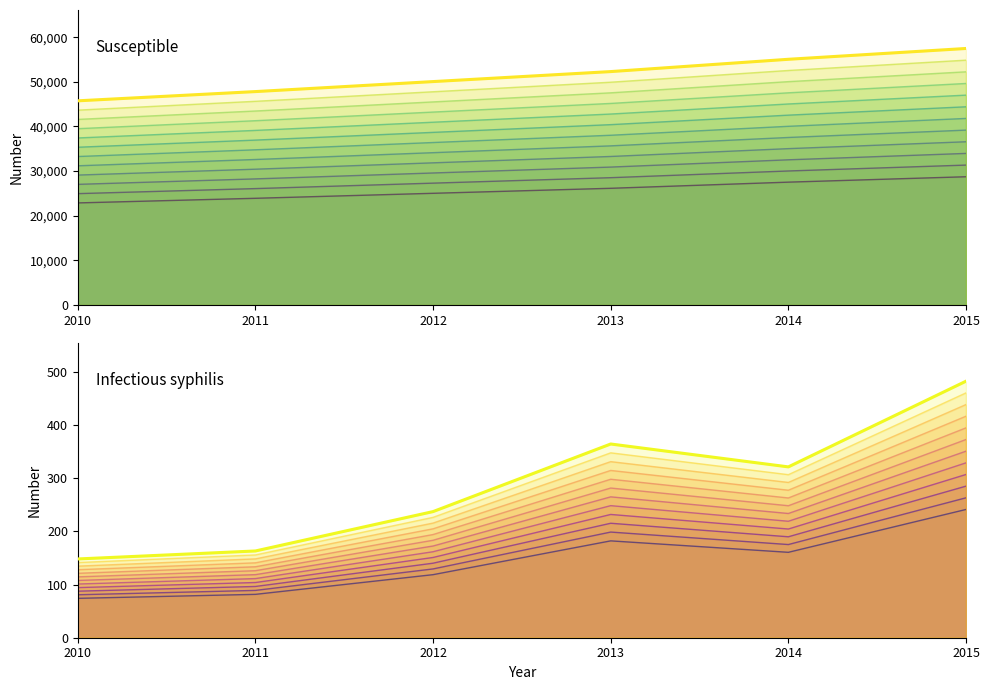

True or false: Susceptible has a value of 52289 at 2013.

True